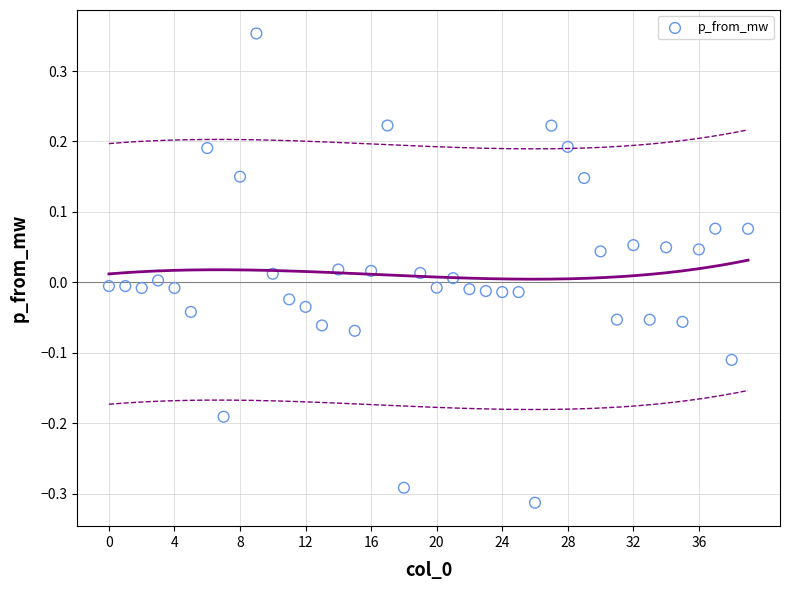

What is the range of Y values (max minus min)?

0.7